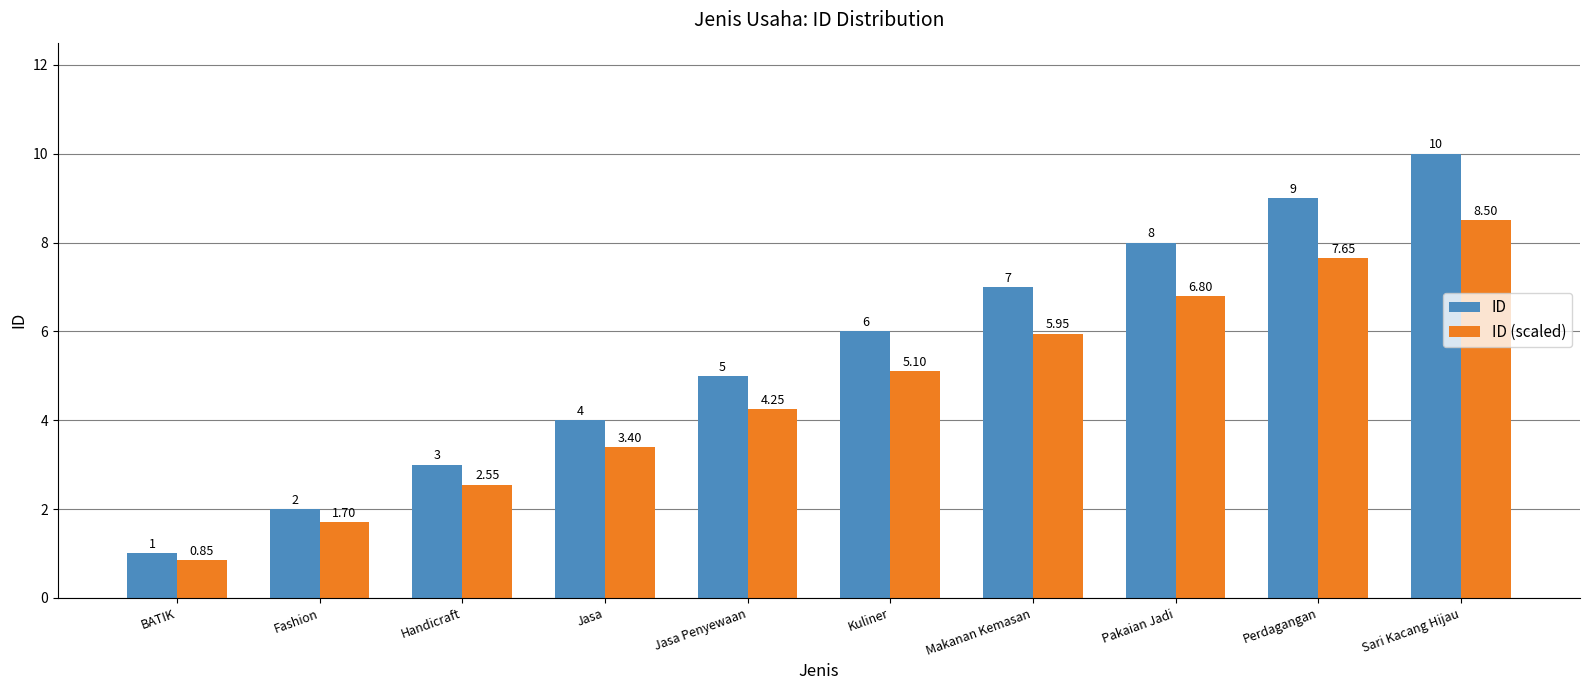

Count the number of data series in this chart.

2